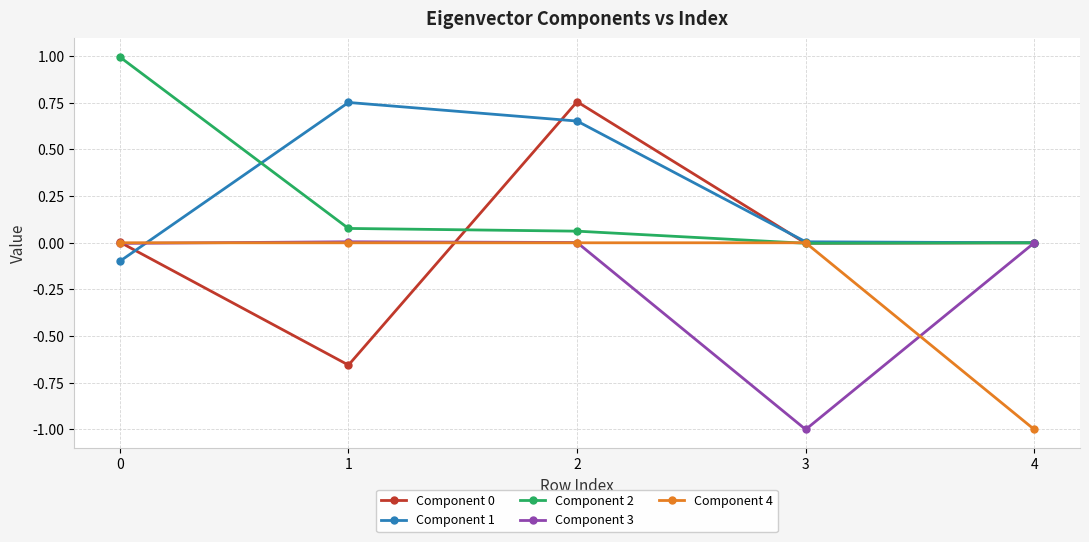

Is the value of Component 0 at 2 greater than the value of Component 4 at 4?

Yes